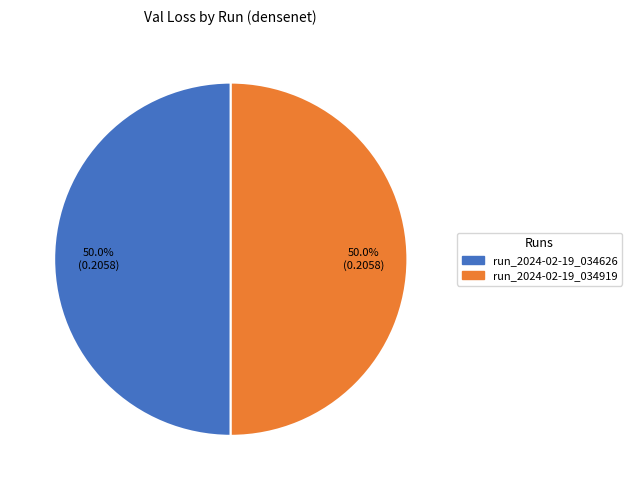

How many slices are in this pie chart?

2